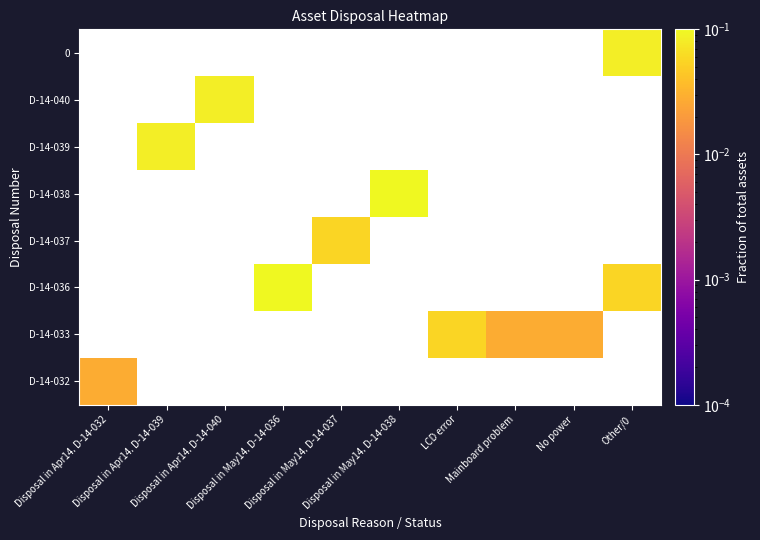

At which category does the chart reach its minimum across all series?

Disposal in Apr14. D-14-032